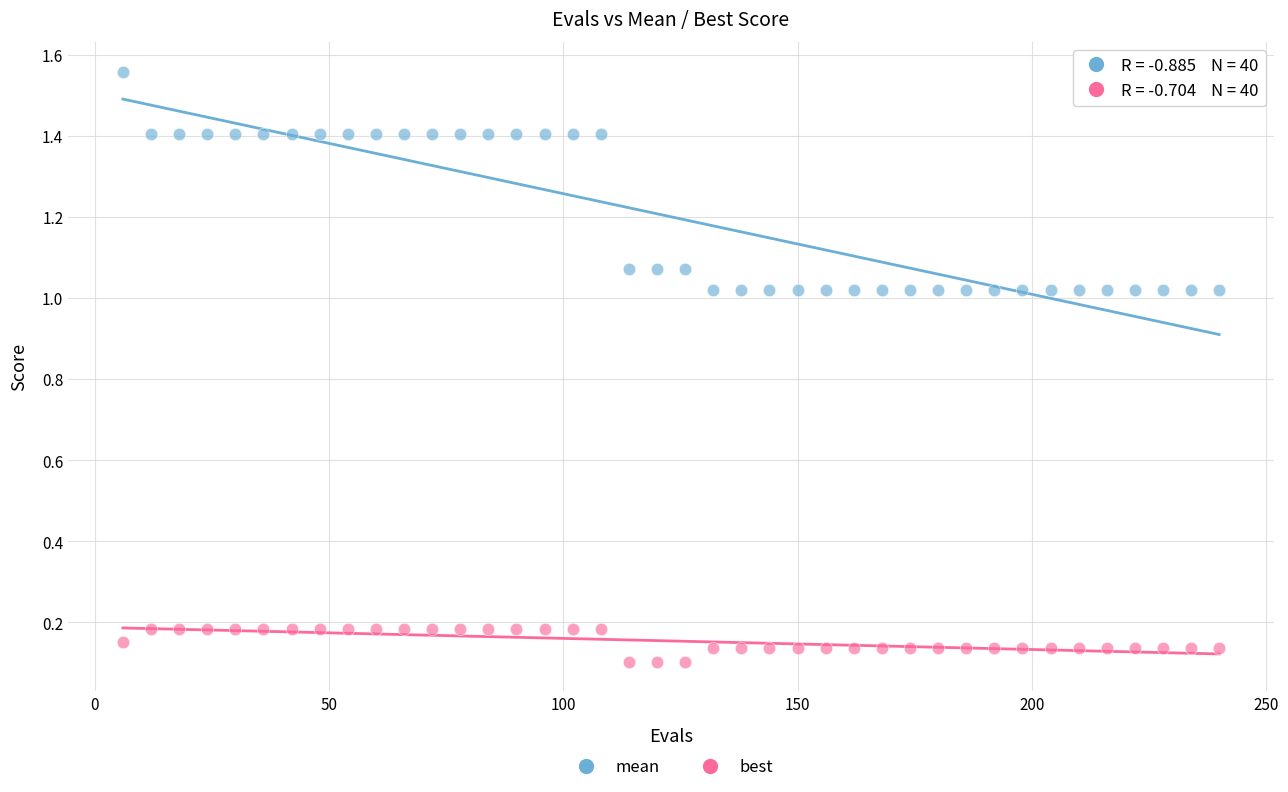

Which series contains the highest Y value?

mean